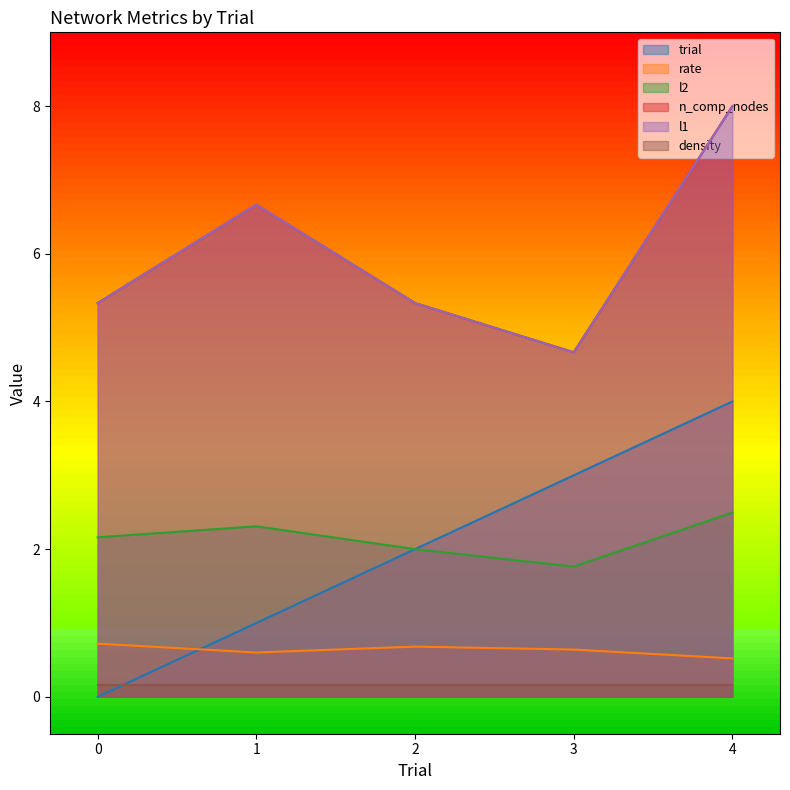

Which series has the widest spread of values?

trial